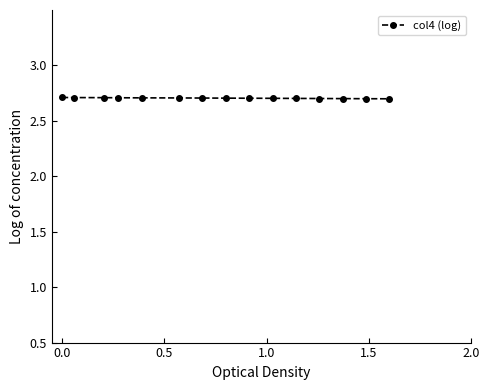

What is the smallest value displayed?

2.7